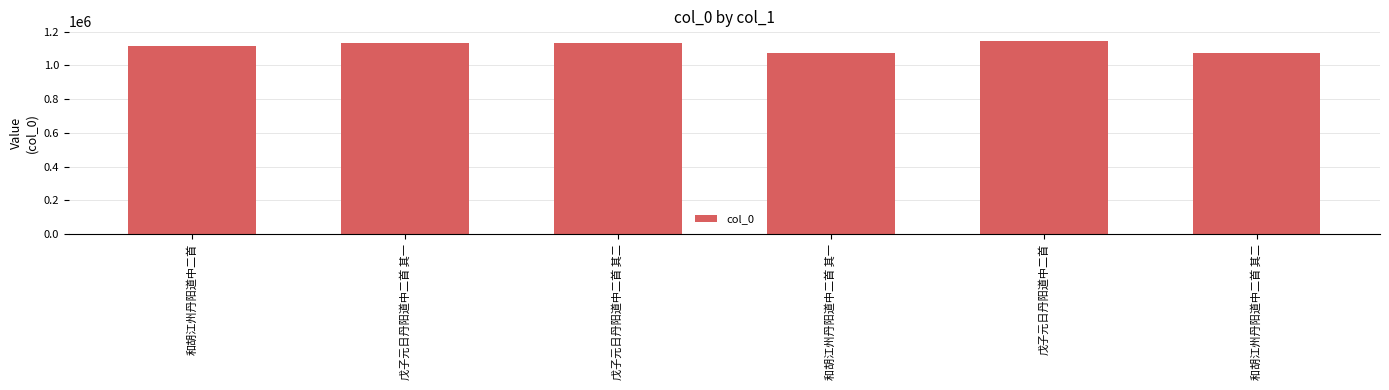

What is the value of the 5th bar from the left?

1143887